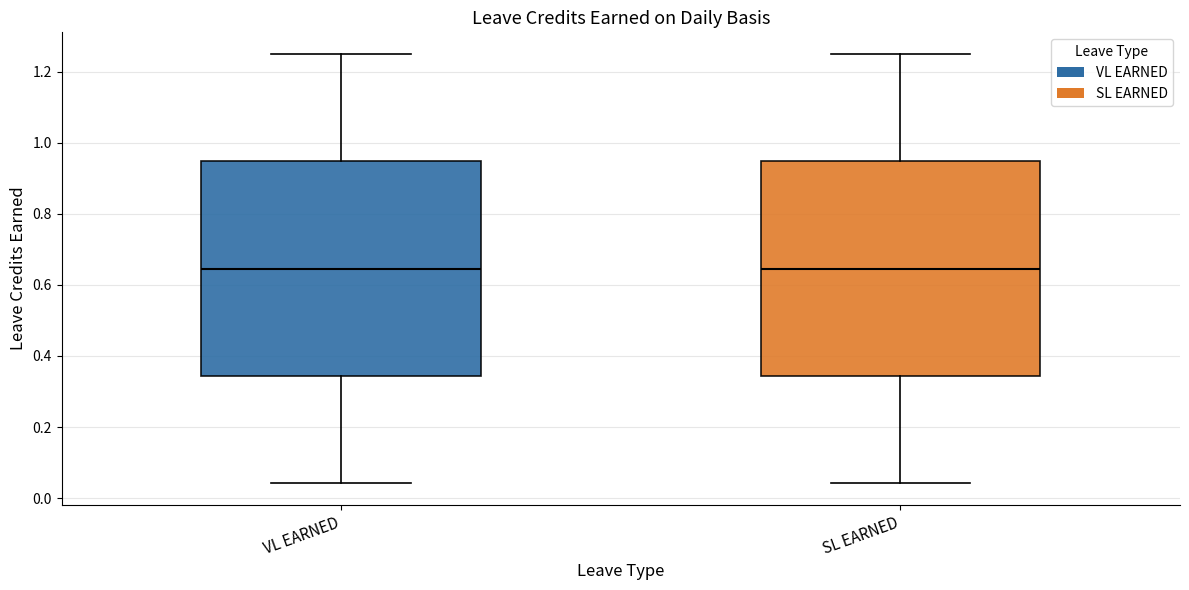

Reading left to right, transcribe this box plot: for each box, give where its median line is, the range the box spans, and where its two whiskers end, as read against the y-axis. The values are not printed on the chart, so give them approximately, as read against the axis.

VL EARNED: median 0.64, box 0.34 to 0.94, whiskers 0.04 to 1.26
SL EARNED: median 0.64, box 0.34 to 0.94, whiskers 0.04 to 1.26